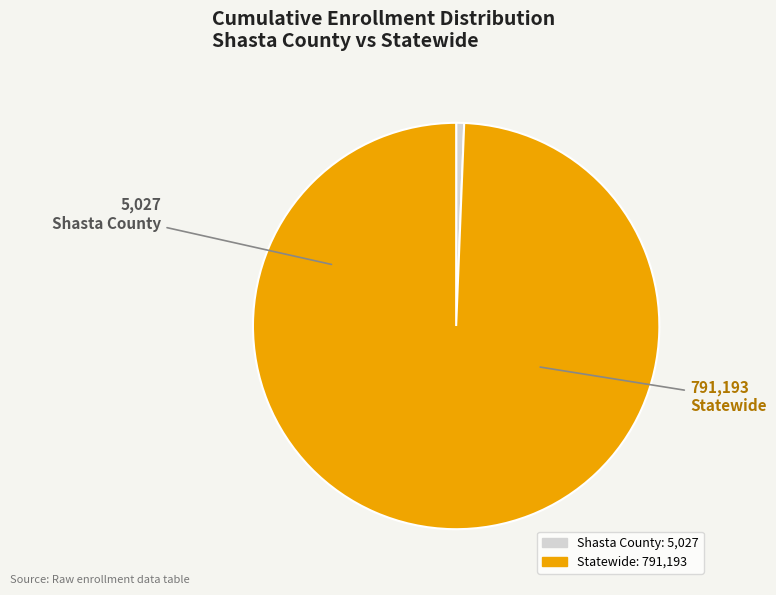

Is there a majority slice in this chart?

Yes